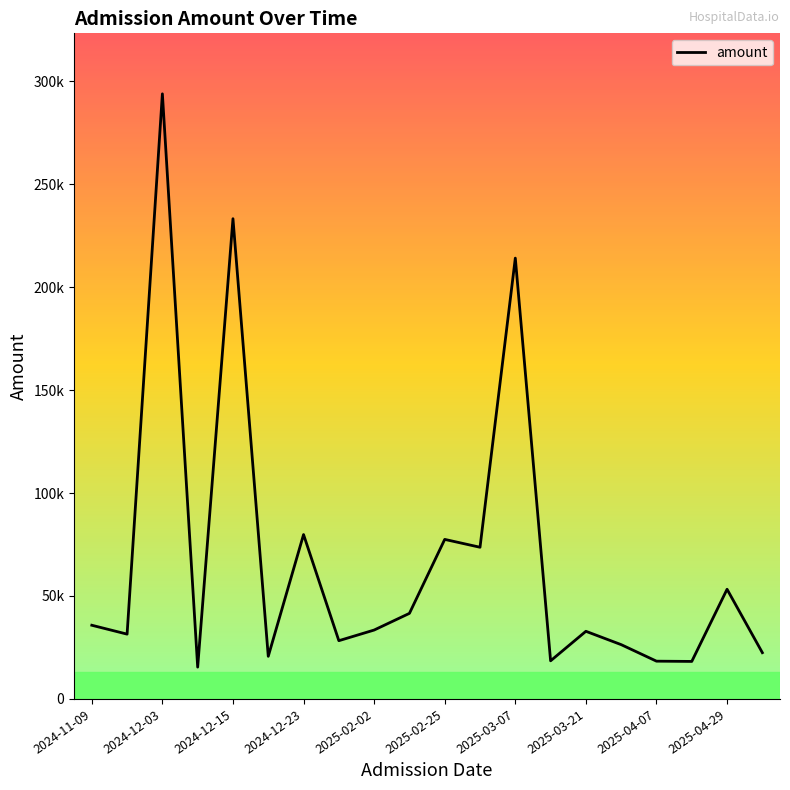

What is the sum of all values?

1368754